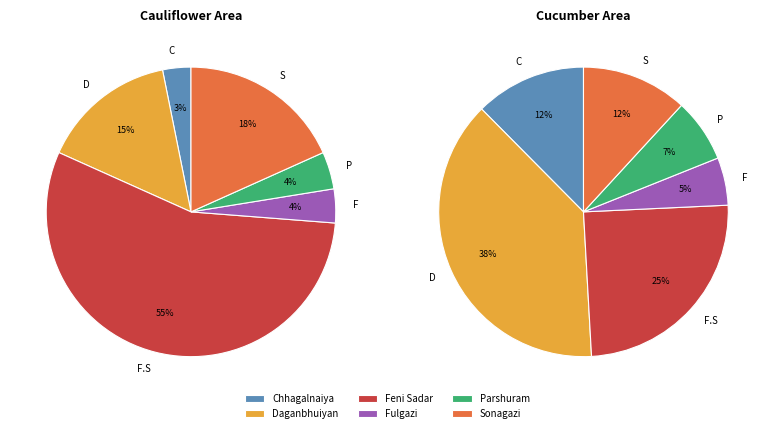

Is there a majority slice in this chart?

Yes